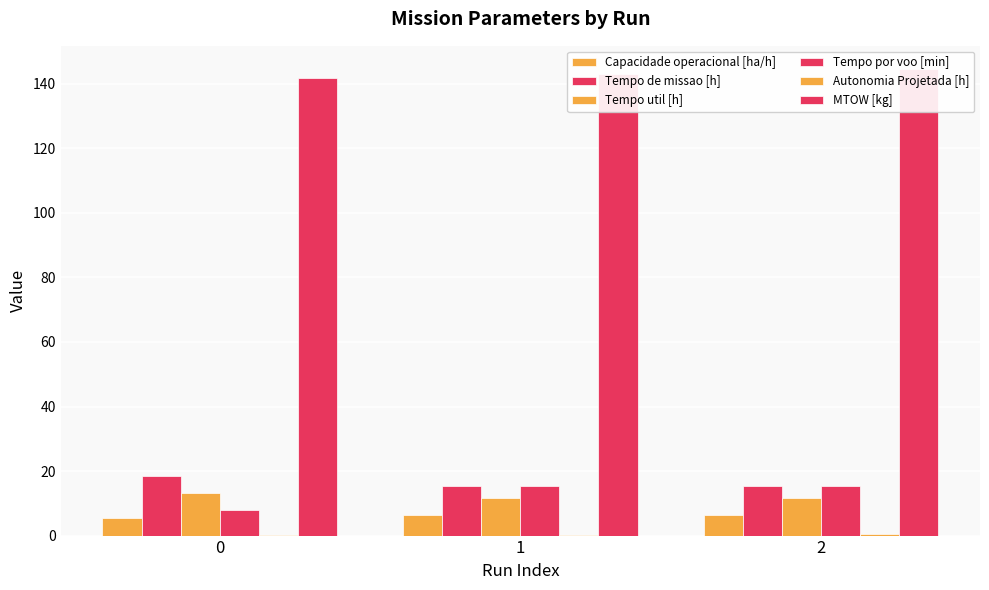

The value of Tempo util [h] at 1 is 11.8. True or false?

True